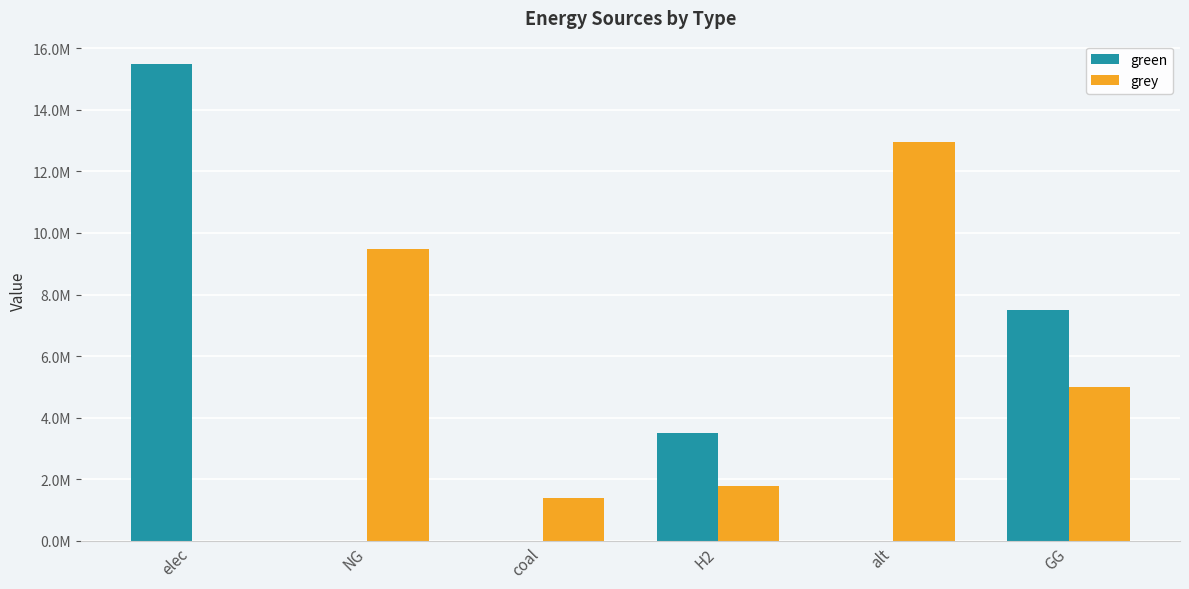

What are all the series names shown in the legend?

green, grey